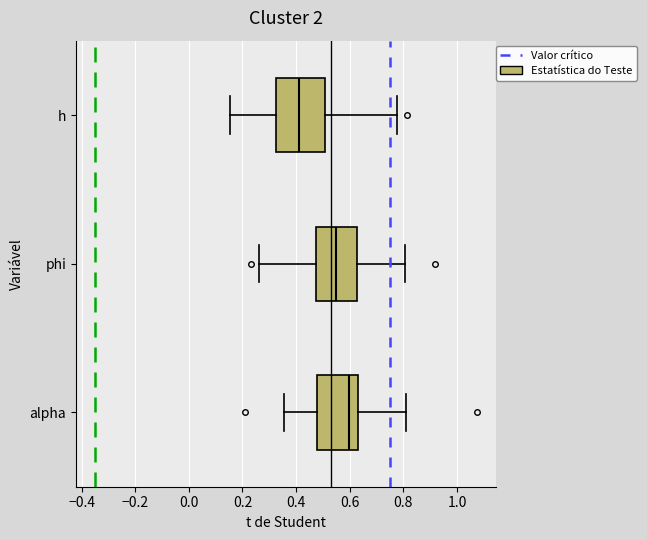

Reading bottom to top, read every box against the x-axis: the position of its median line, the range the box covers, and the ends of its whiskers. The values are not printed on the chart, so give them approximately, as read against the axis.

alpha: median 0.60, box 0.48 to 0.62, whiskers 0.36 to 0.82
phi: median 0.56, box 0.48 to 0.62, whiskers 0.26 to 0.80
h: median 0.42, box 0.32 to 0.50, whiskers 0.16 to 0.78